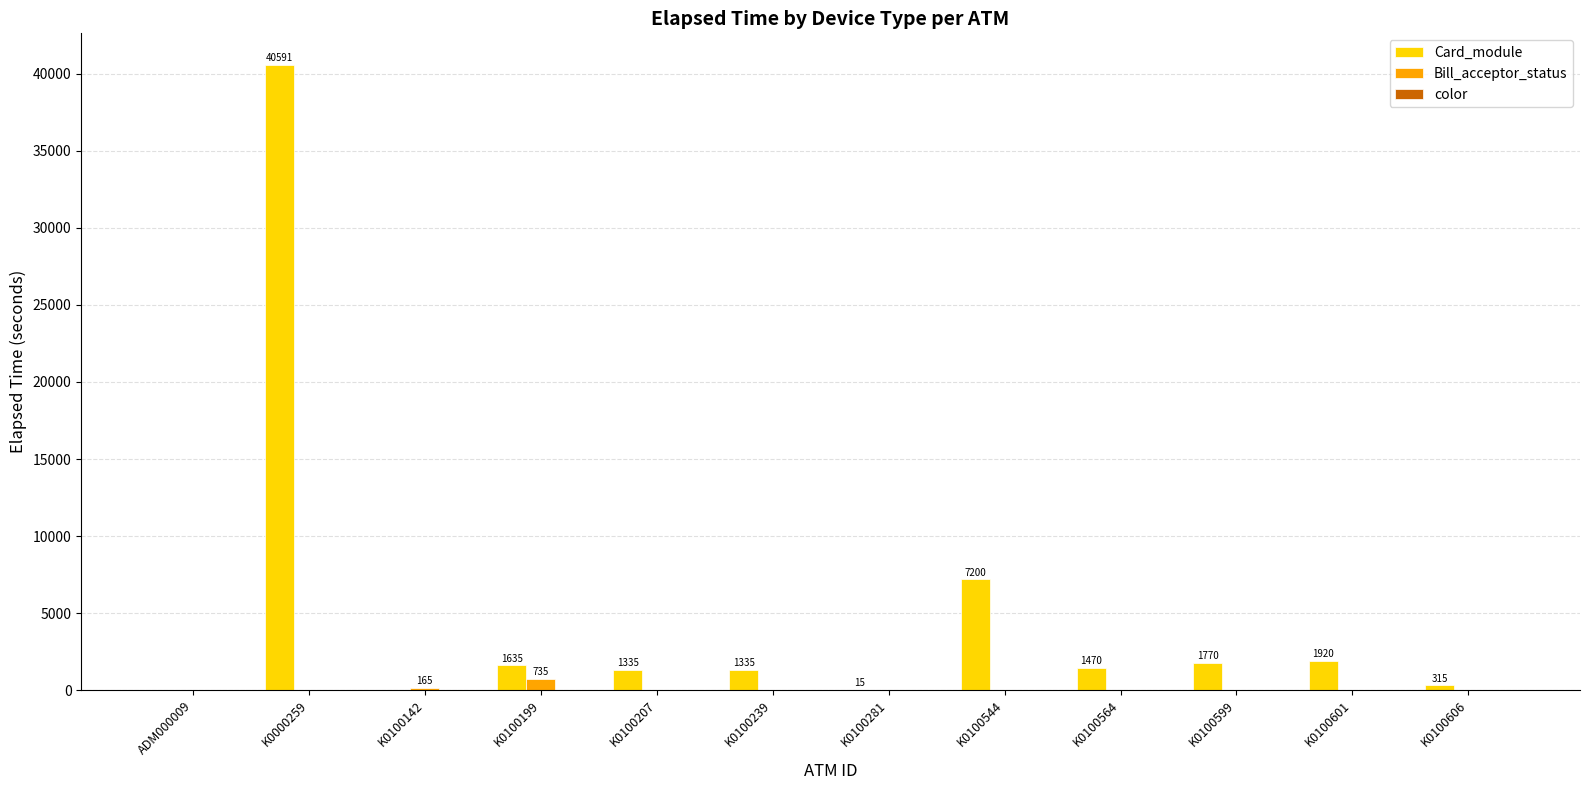

True or false: Card_module has a value of 3309 at K0100601.

False